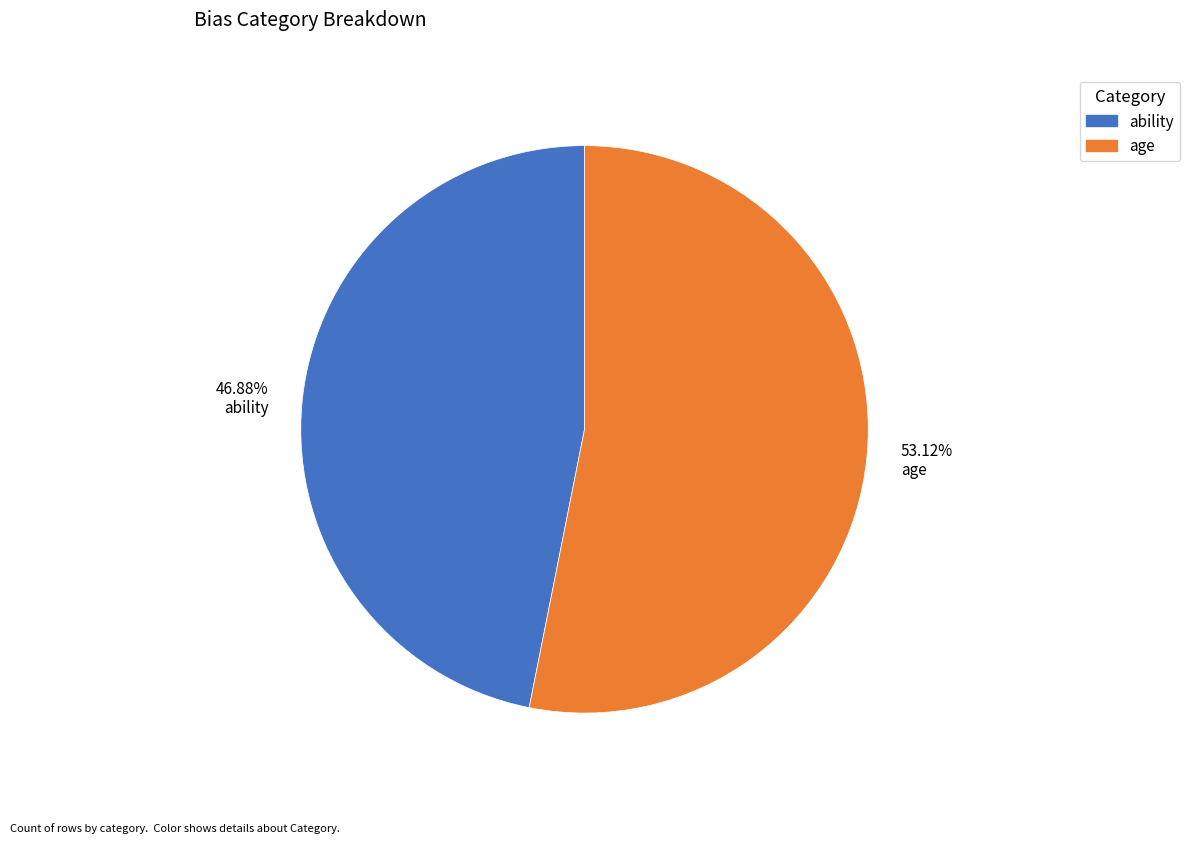

Approximately how many times larger is the value at 53.12% age compared to 46.88% ability?

1.1